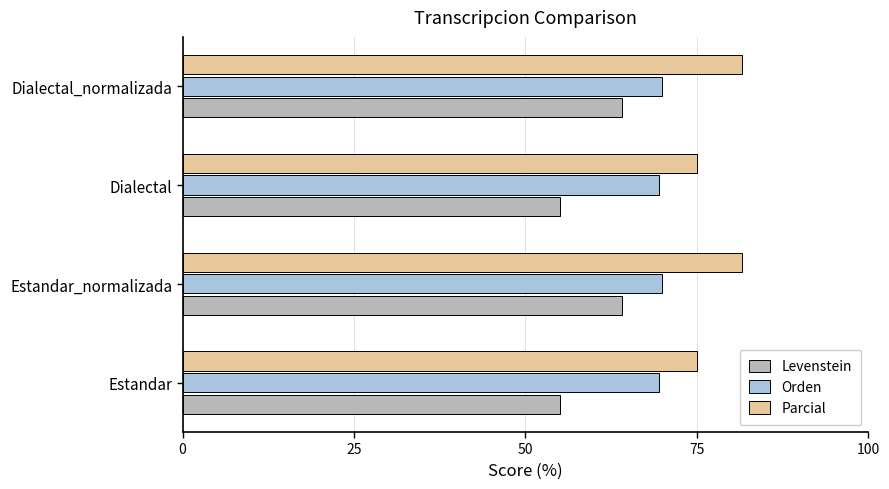

Which series has the largest range (max minus min)?

Levenstein